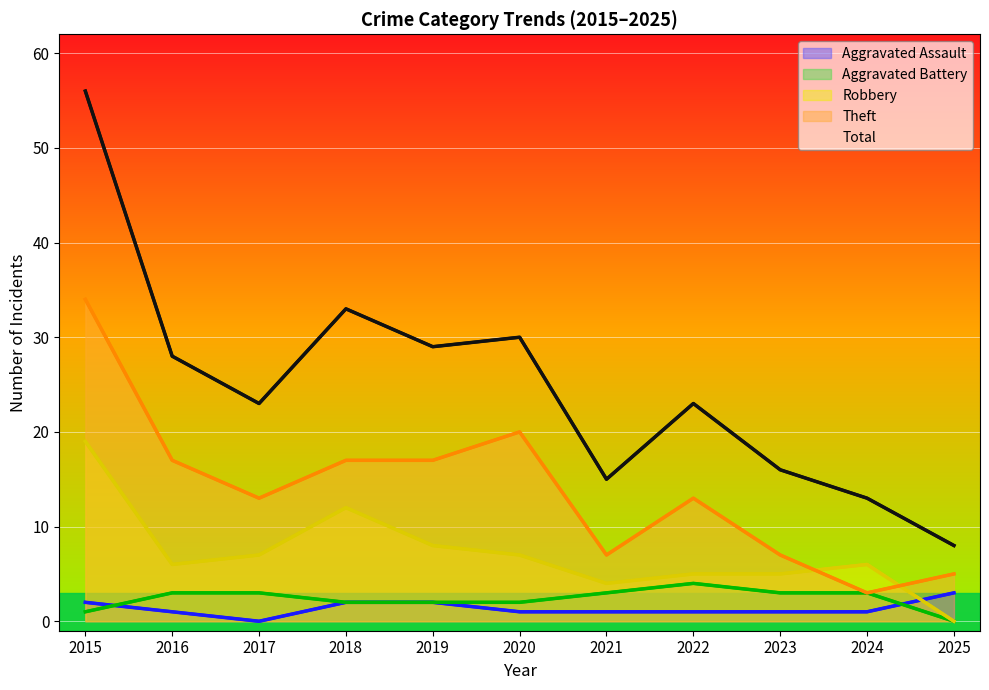

What is the maximum value for Total?

56